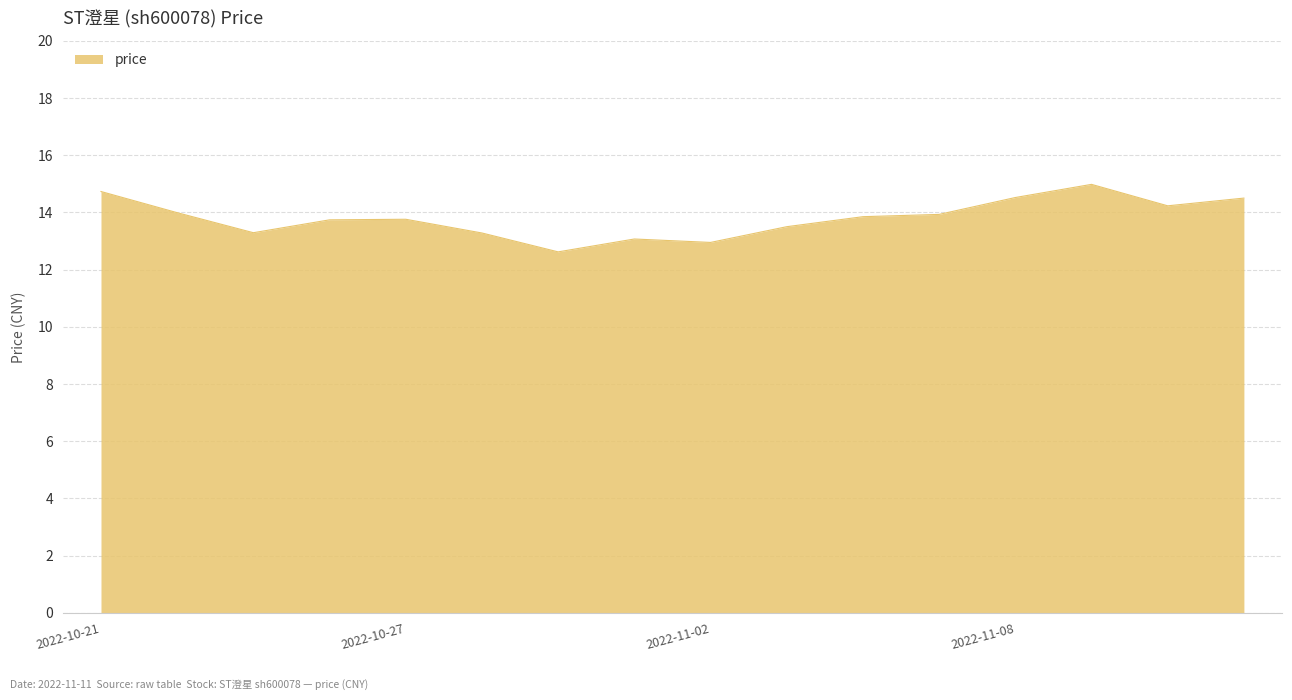

Count the number of categories in the chart.

16